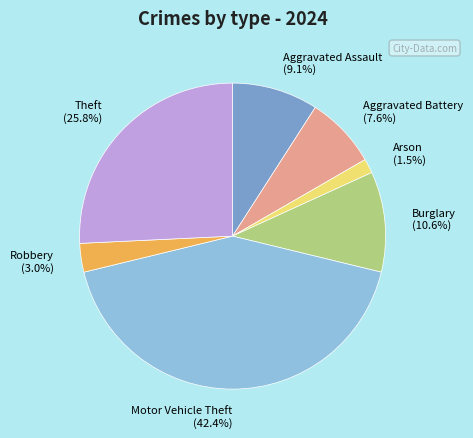

Rank the categories by value from lowest to highest.

Arson (1.5%), Robbery (3.0%), Aggravated Battery (7.6%), Aggravated Assault (9.1%), Burglary (10.6%), Theft (25.8%), Motor Vehicle Theft (42.4%)